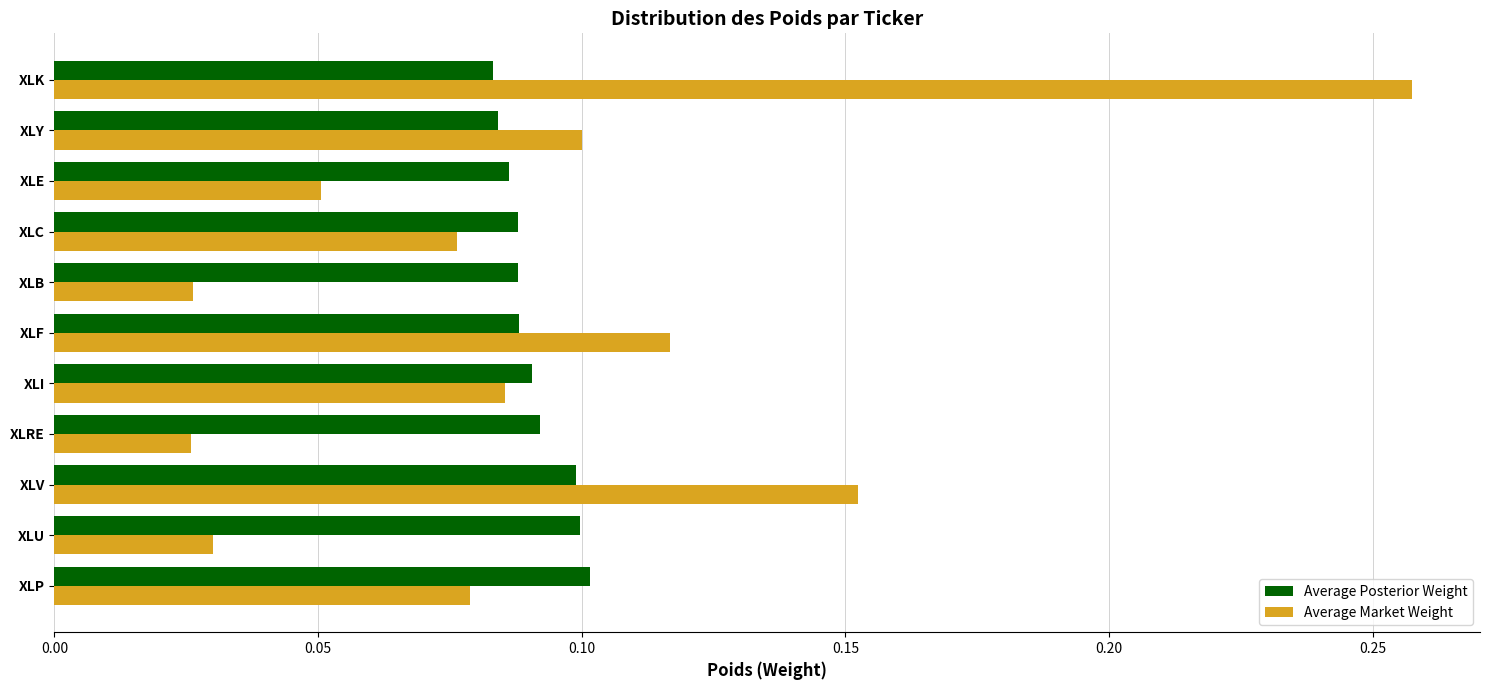

At XLV, list the series in order from largest to smallest.

Average Market Weight, Average Posterior Weight